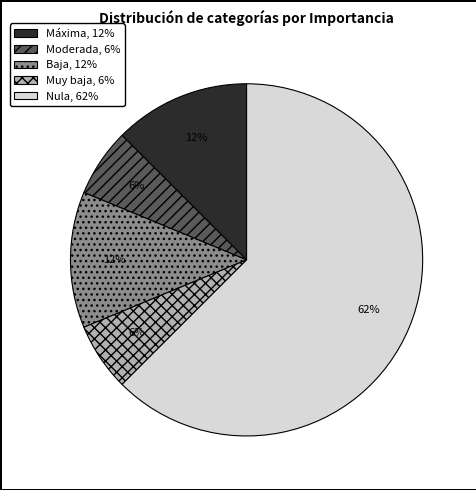

What is the largest slice in the pie chart?

Nula